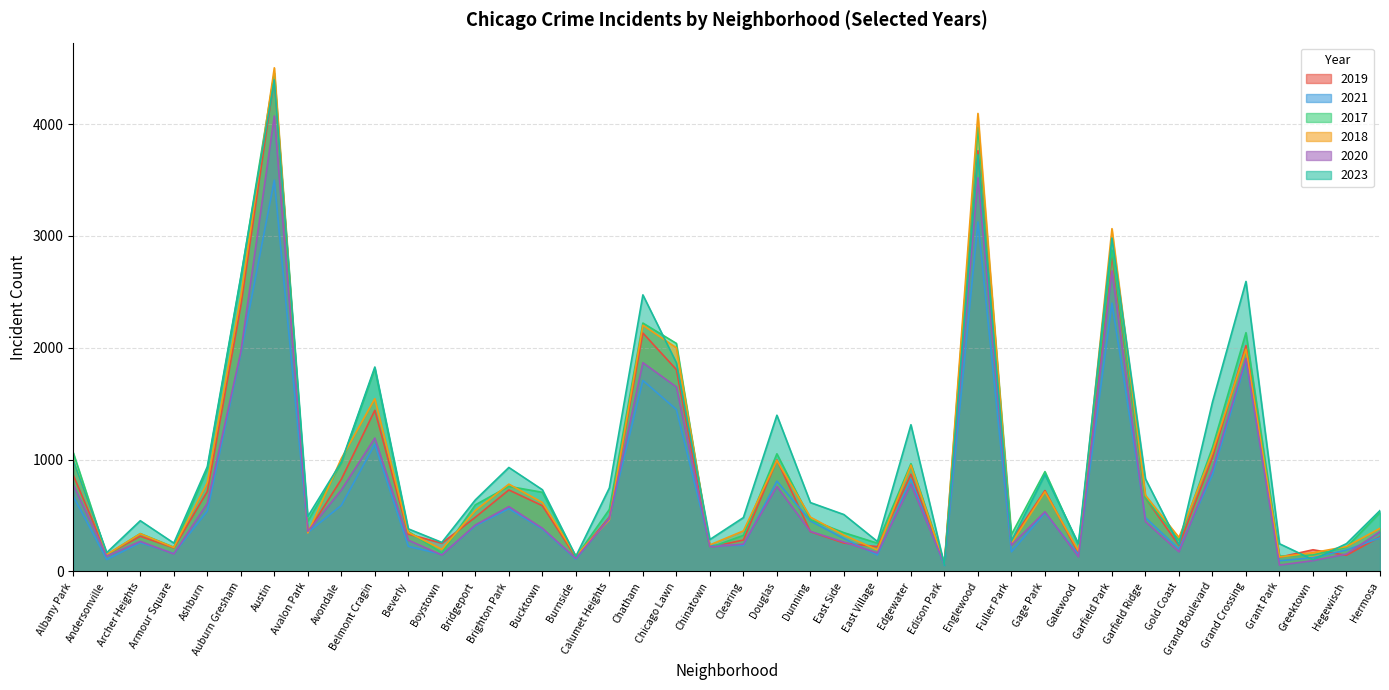

At how many categories does at least one series exceed 3235?

2